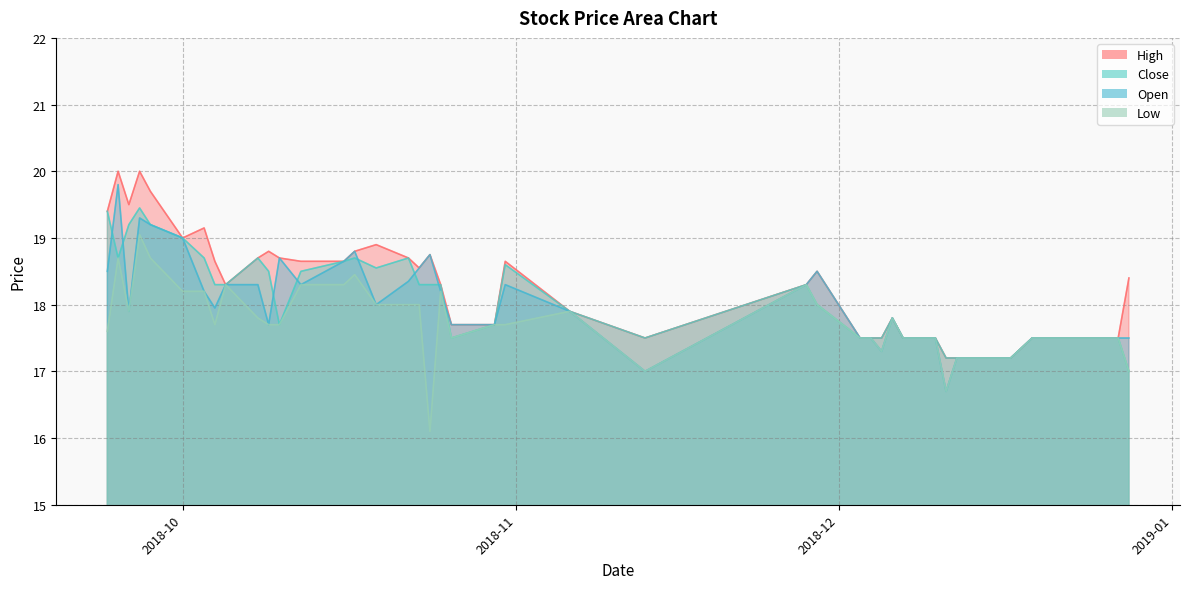

The Low series shows 12.0 at 2018-11-06. True or false?

False